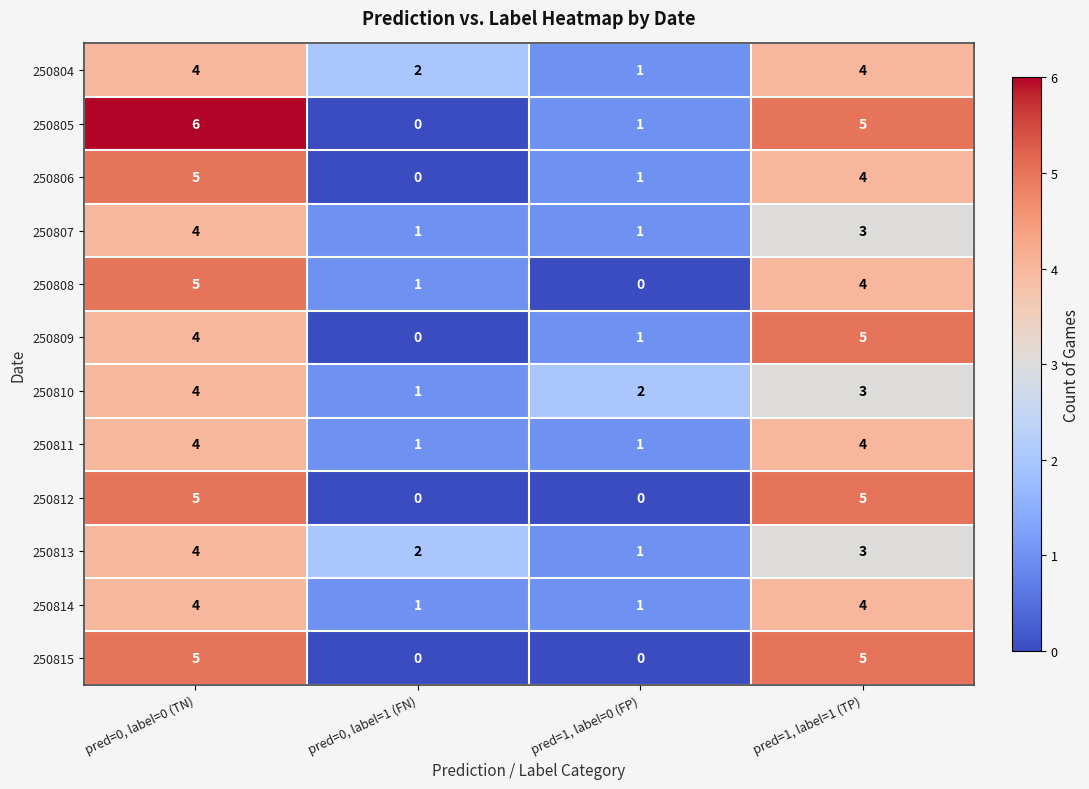

How many 250814 values are between 1 and 4?

4